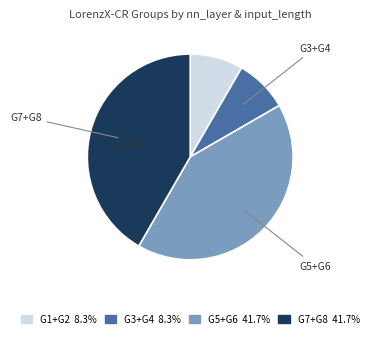

How many segments does this pie chart have?

4